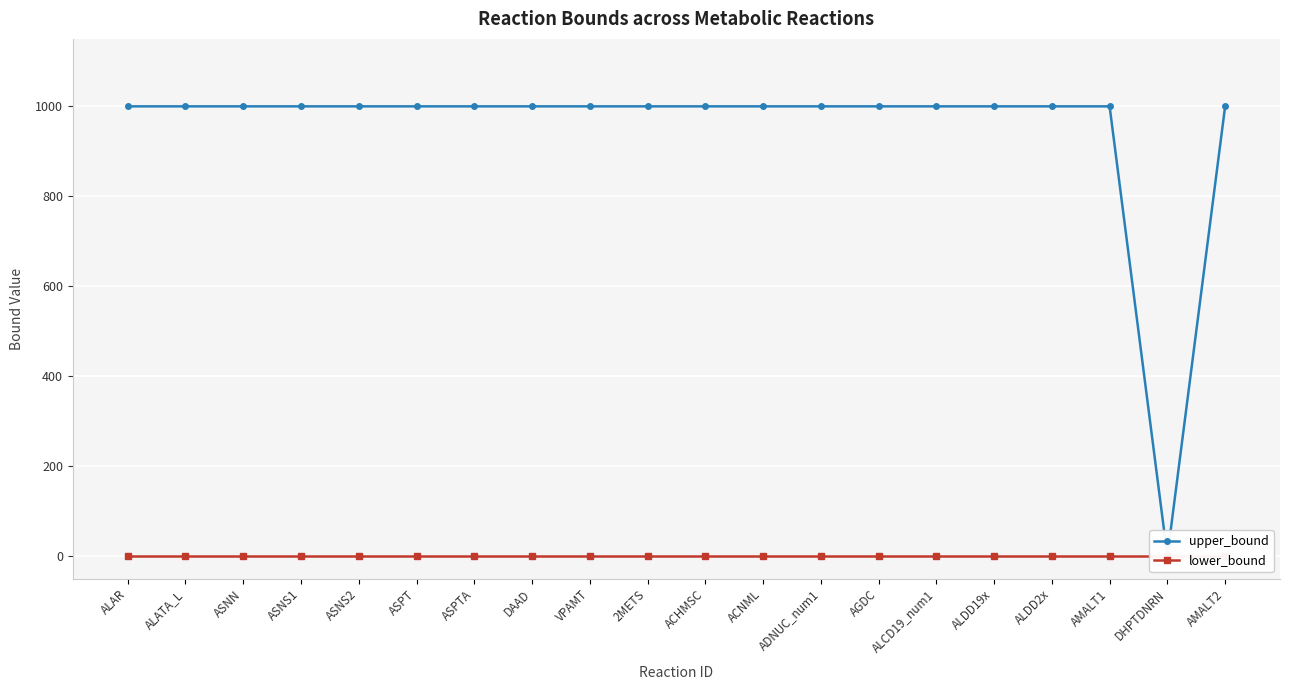

What value does the upper_bound series have at ACNML, to the nearest 50?

1000